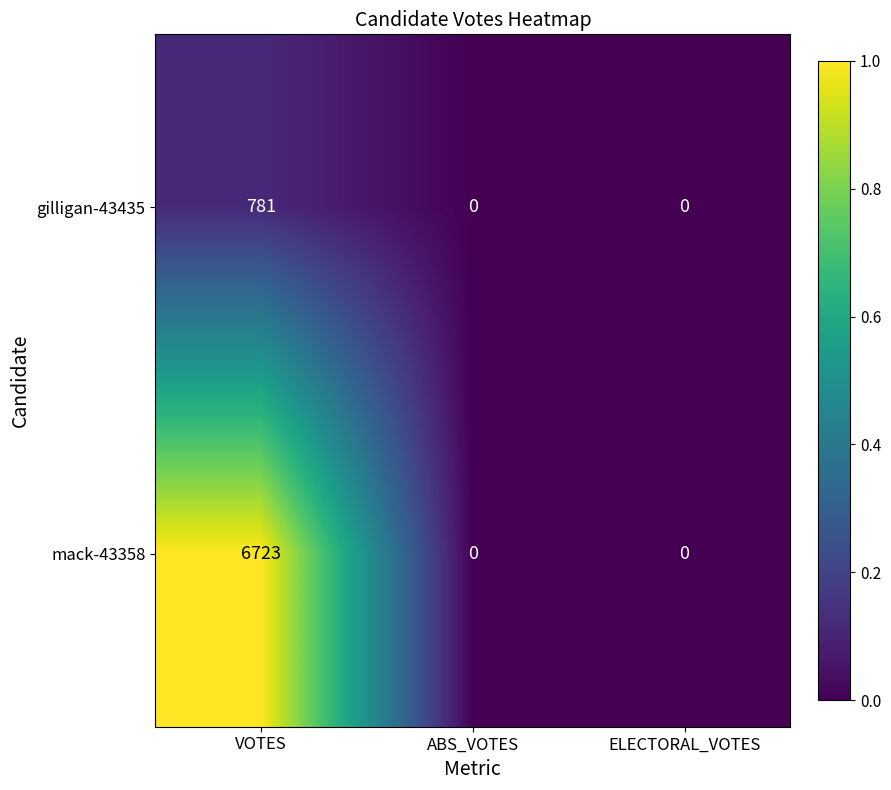

List the series in order of their overall mean, lowest first.

gilligan-43435, mack-43358